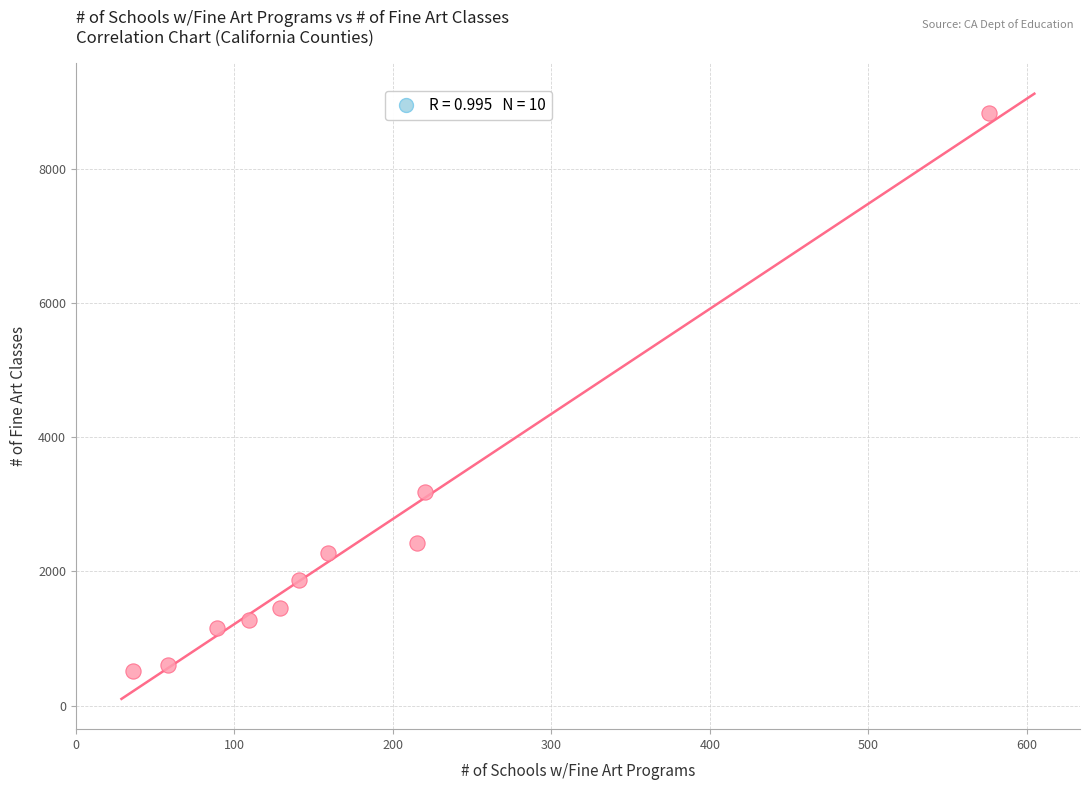

What Y value in the scatter plot is closest to 4672?

3190